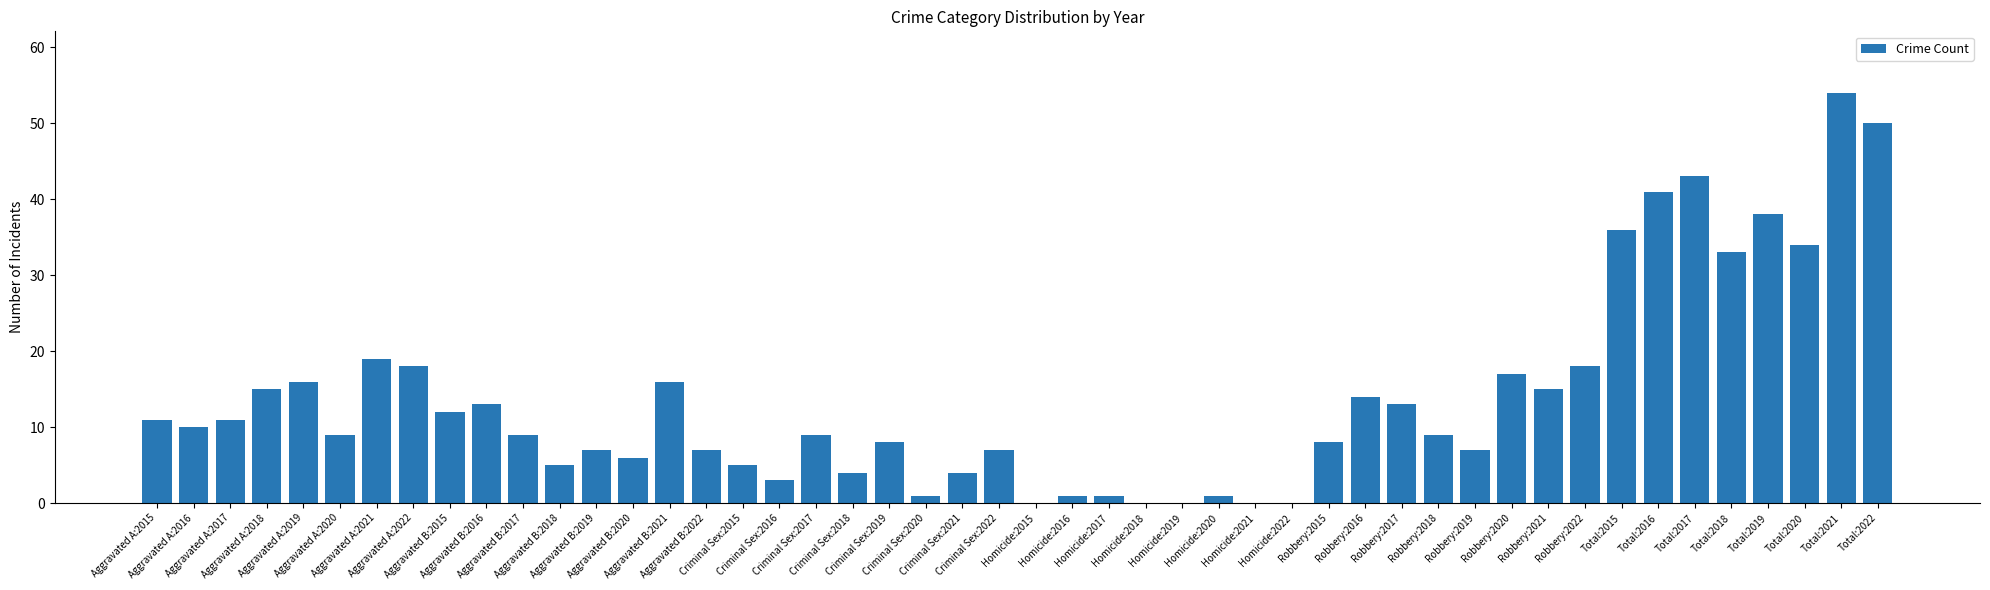

What is the maximum value shown in the chart?

54